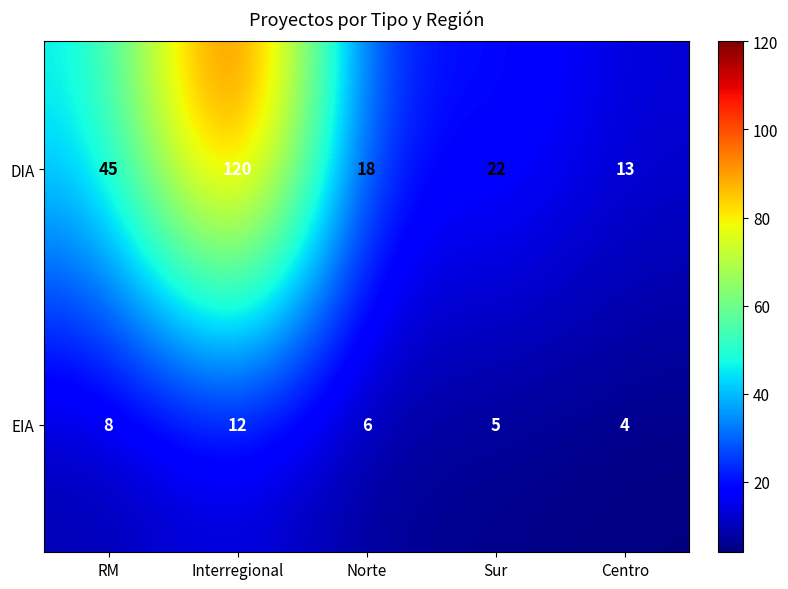

Which series has the largest total across all categories?

DIA